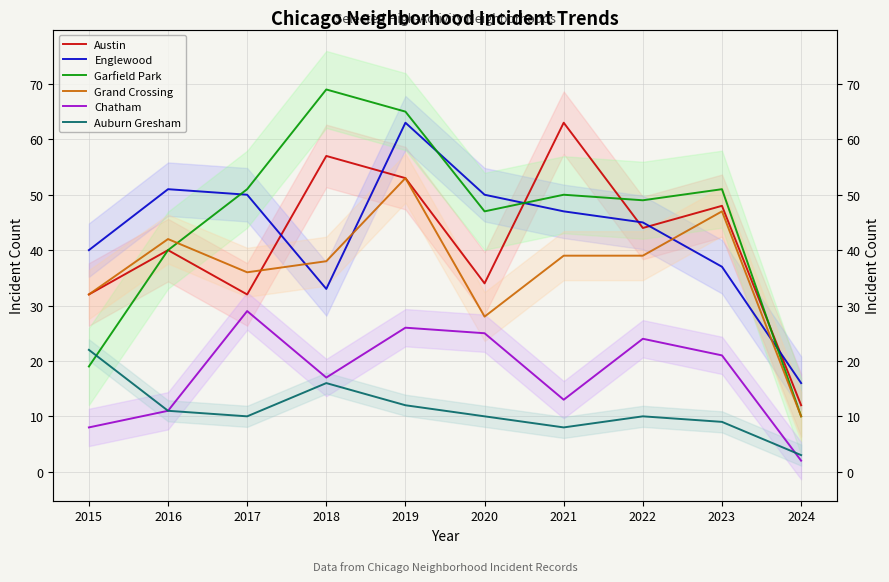

True or false: Austin and Chatham cross at least once.

False